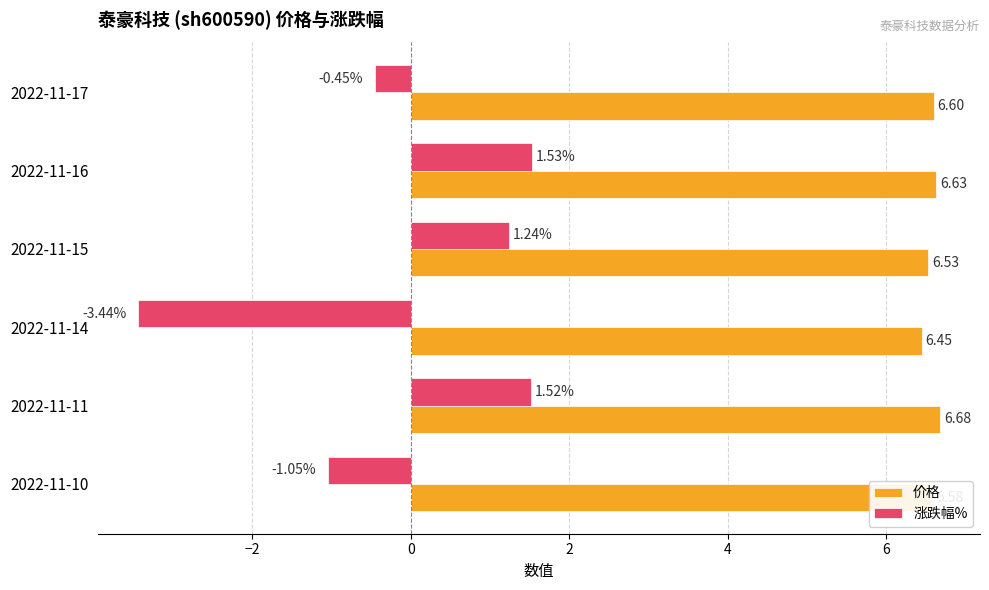

What is the difference between the maximum and minimum values in the 涨跌幅% series?

5.0